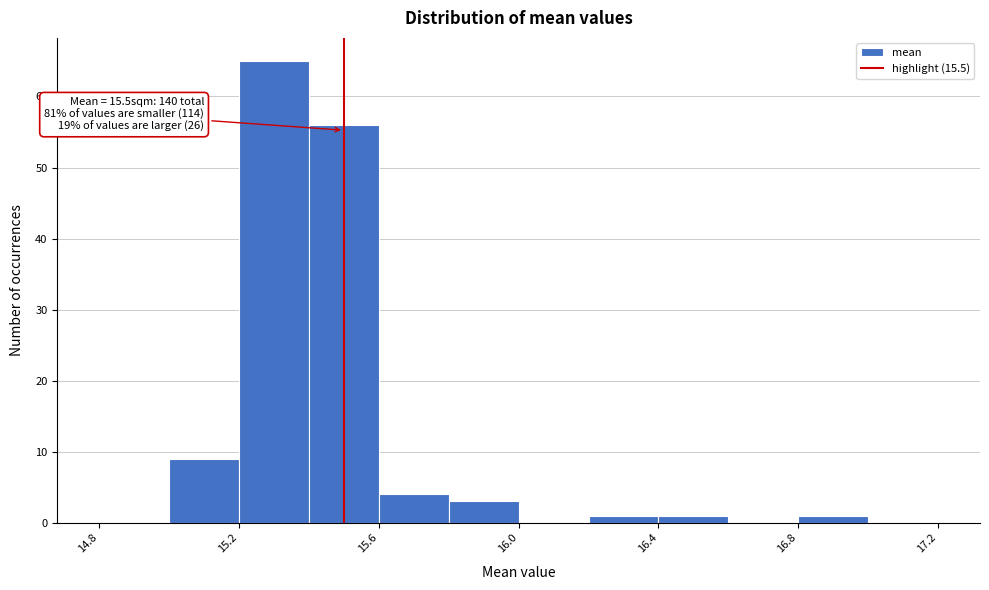

Which range on the x-axis has the tallest bar?

15.2 to 15.4